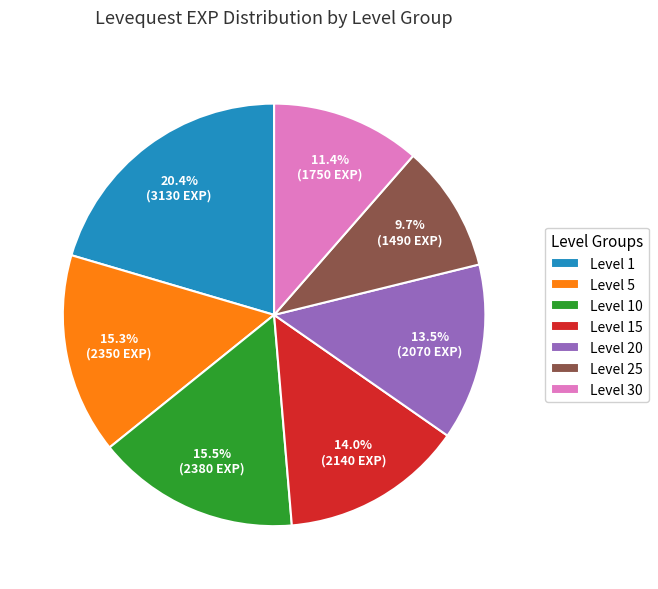

How many segments does this pie chart have?

7